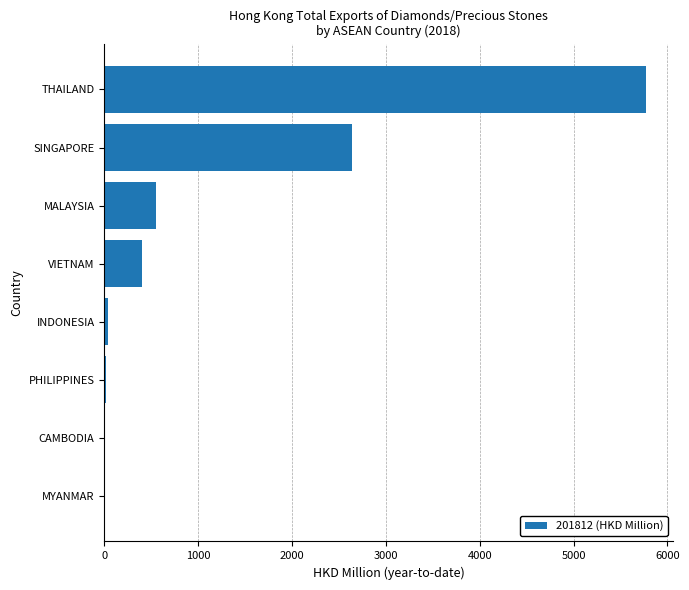

What is the maximum value shown in the chart?

5773.6